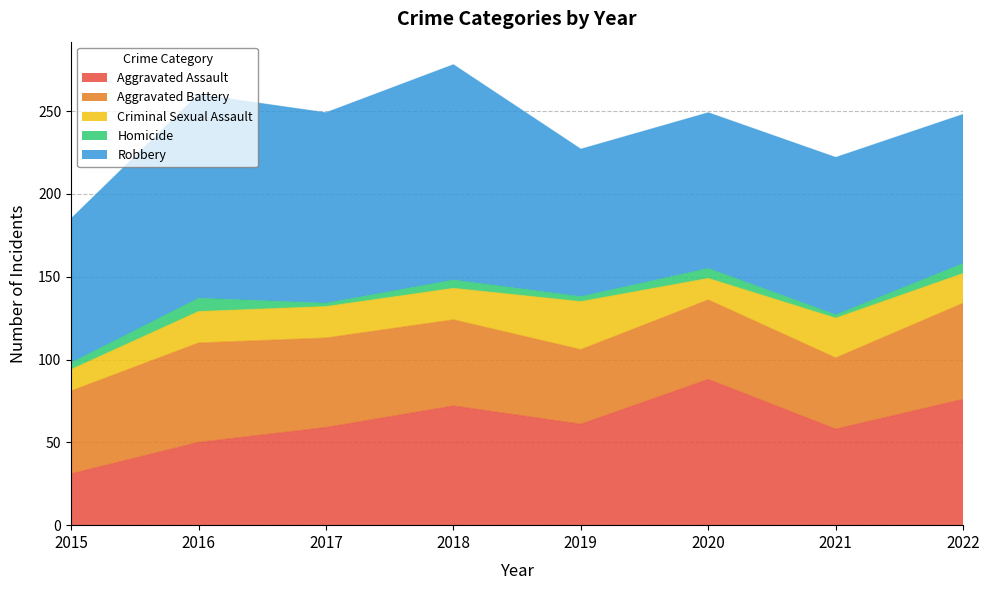

Which series has the widest spread of values?

Aggravated Assault